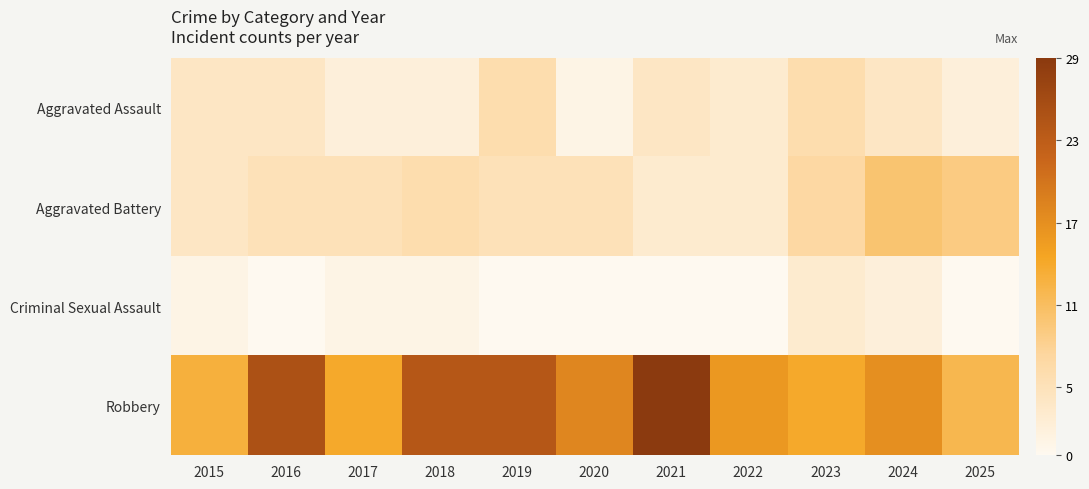

Reading left to right, transcribe all the data shown in this chart.

Aggravated Assault: 2015=4	2016=4	2017=2	2018=2	2019=6	2020=1	2021=4	2022=3	2023=6	2024=4	2025=2
Aggravated Battery: 2015=4	2016=5	2017=5	2018=6	2019=5	2020=5	2021=3	2022=3	2023=7	2024=10	2025=9
Criminal Sexual Assault: 2015=1	2016=0	2017=1	2018=1	2019=0	2020=0	2021=0	2022=0	2023=3	2024=2	2025=0
Robbery: 2015=13	2016=25	2017=14	2018=24	2019=24	2020=18	2021=29	2022=16	2023=14	2024=17	2025=12